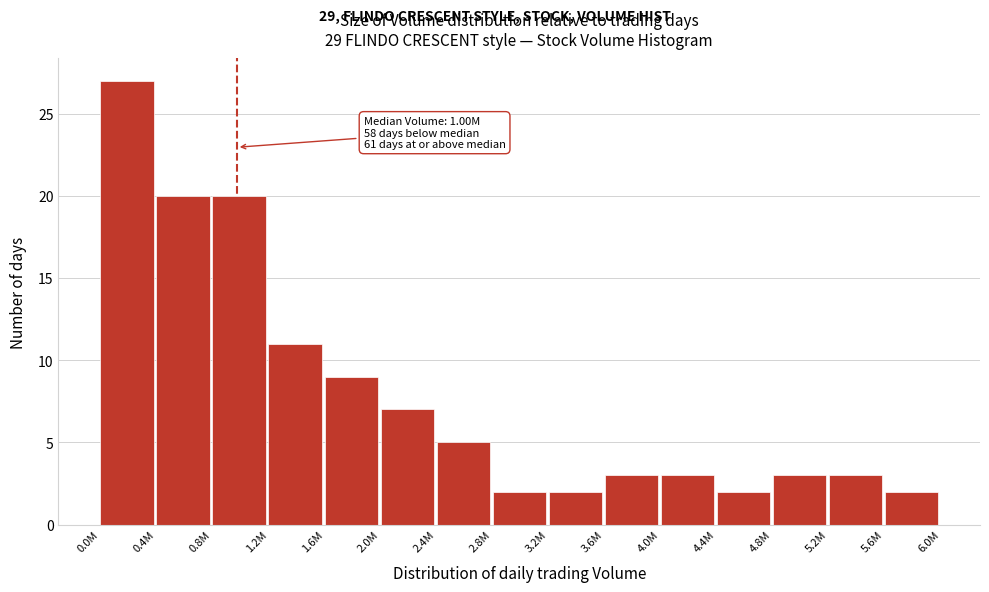

Reading left to right, extract all data points from this chart.

0.0M=27	0.4M=20	0.8M=20	1.2M=11	1.6M=9	2.0M=7	2.4M=5	2.8M=2	3.2M=2	3.6M=3	4.0M=3	4.4M=2	4.8M=3	5.2M=3	5.6M=2